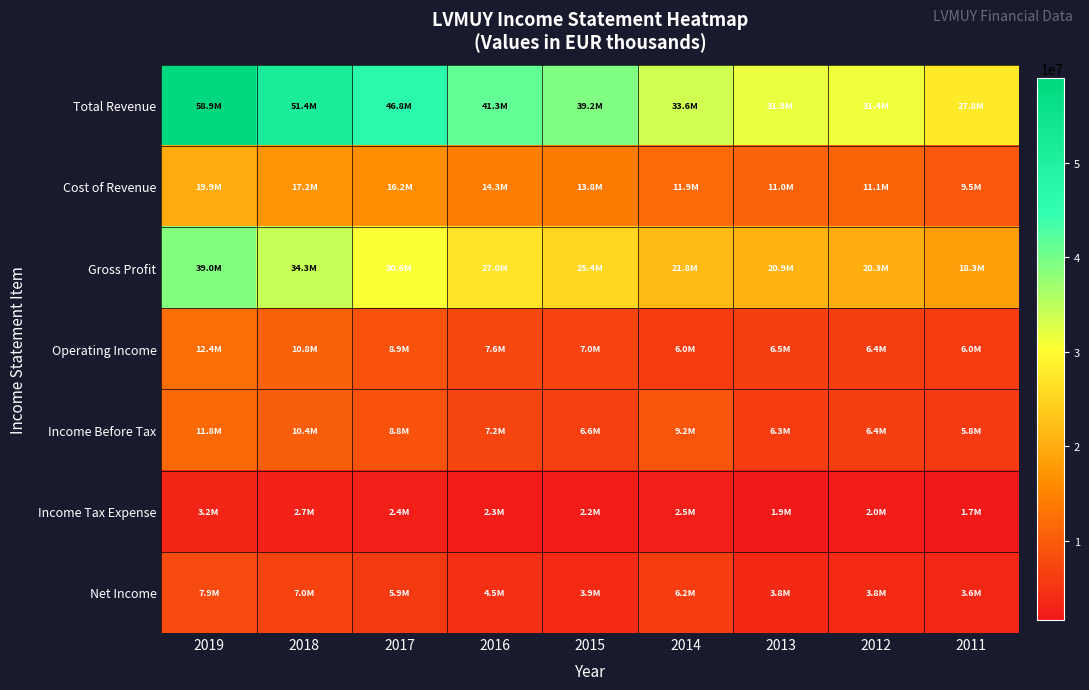

Reading left to right, list all the values displayed in this chart.

Total Revenue: 2019=58929700	2018=51414900	2017=46814300	2016=41284800	2015=39159100	2014=33640500	2013=31859600	2012=31382100	2011=27771200
Cost of Revenue: 2019=19899100	2018=17156300	2017=16231700	2016=14316800	2015=13783200	2014=11859500	2013=10976700	2012=11066200	2011=9498500
Gross Profit: 2019=39030600	2018=34258700	2017=30582600	2016=26968000	2015=25375900	2014=21781000	2013=20882900	2012=20315900	2011=18272700
Operating Income: 2019=12377800	2018=10844900	2017=8908100	2016=7580600	2015=7009600	2014=5963200	2013=6476000	2012=6442500	2011=6049800
Income Before Tax: 2019=11764000	2018=10418900	2017=8843300	2016=7231400	2015=6555100	2014=9199000	2013=6258600	2012=6429000	2011=5765800
Income Tax Expense: 2019=3219300	2018=2743900	2017=2431000	2016=2342000	2015=2162000	2014=2495800	2013=1924800	2012=2043100	2011=1705500
Net Income: 2019=7873800	2018=6976700	2017=5890800	2016=4464500	2015=3923200	2014=6201500	2013=3780400	2012=3847300	2011=3597700